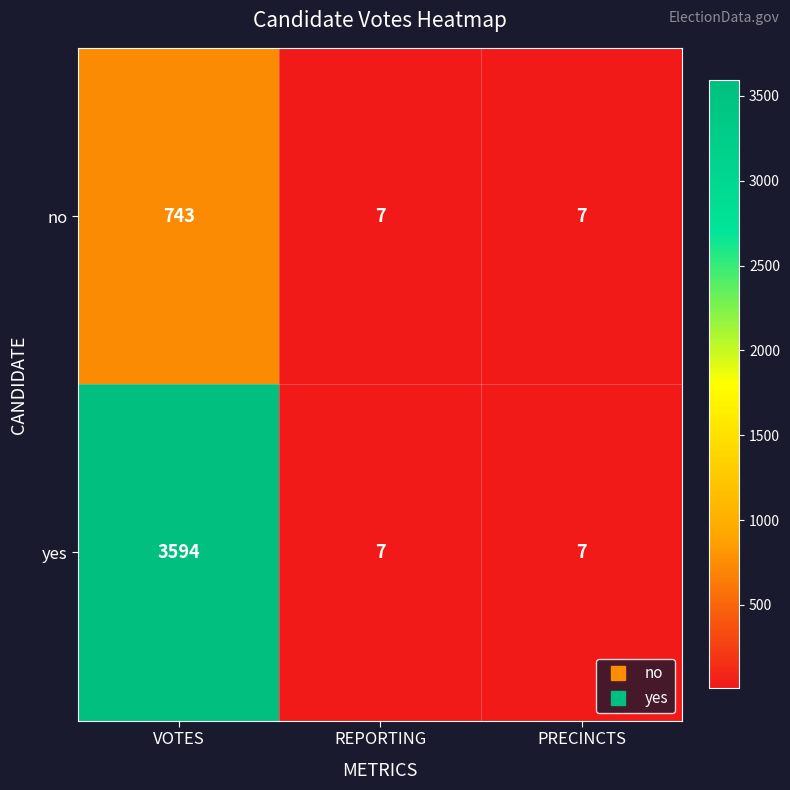

Reading right to left, extract all data points from this chart.

no: 7	7	743
yes: 7	7	3594